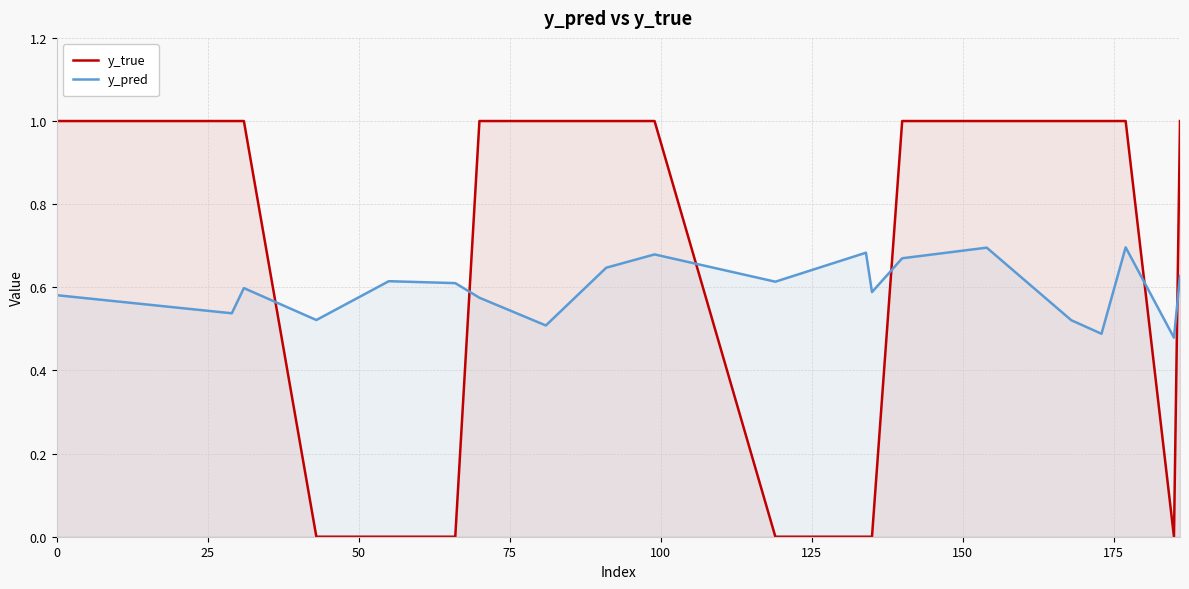

Rank the series by their maximum value, from lowest to highest.

y_pred, y_true